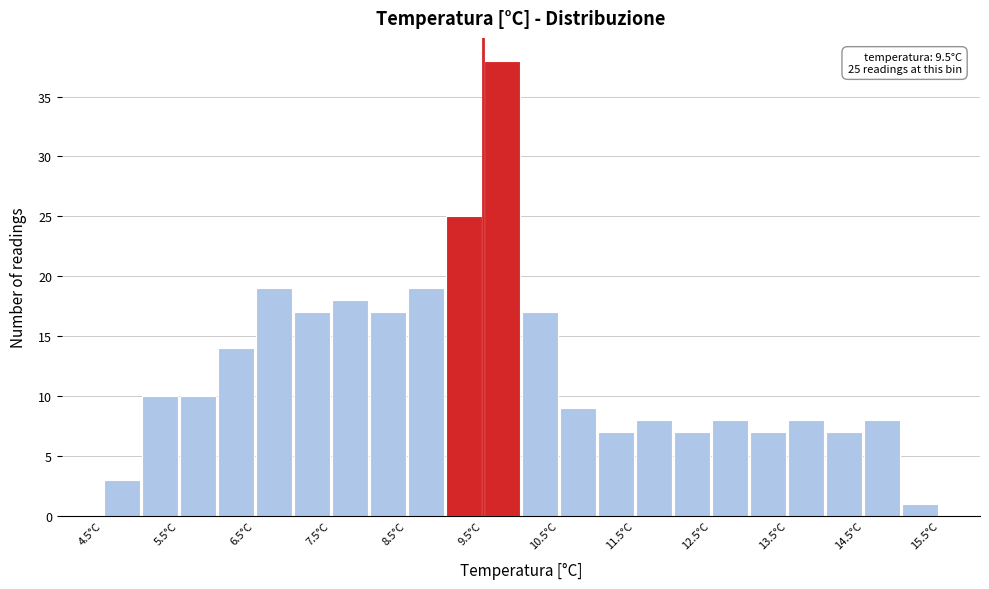

Which range on the x-axis has the tallest bar?

9.5 to 10.0